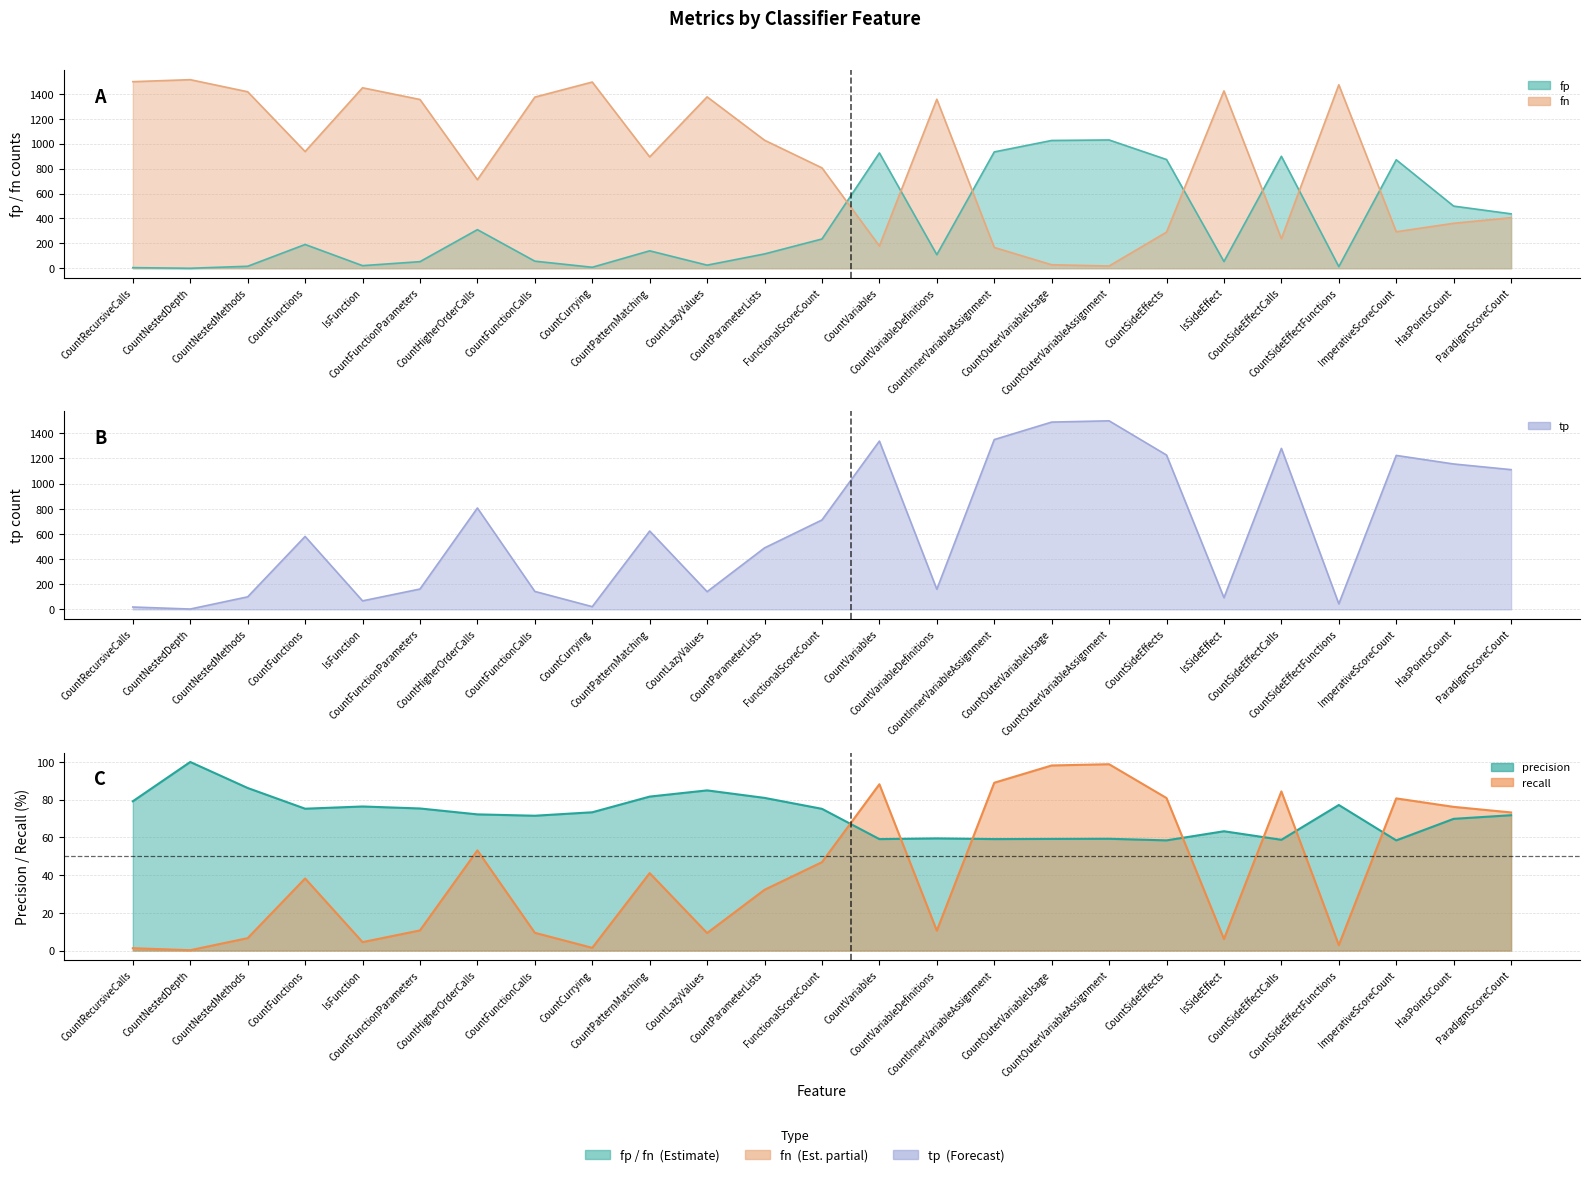

What is the difference between the maximum and minimum values in the tp series?

1496.0